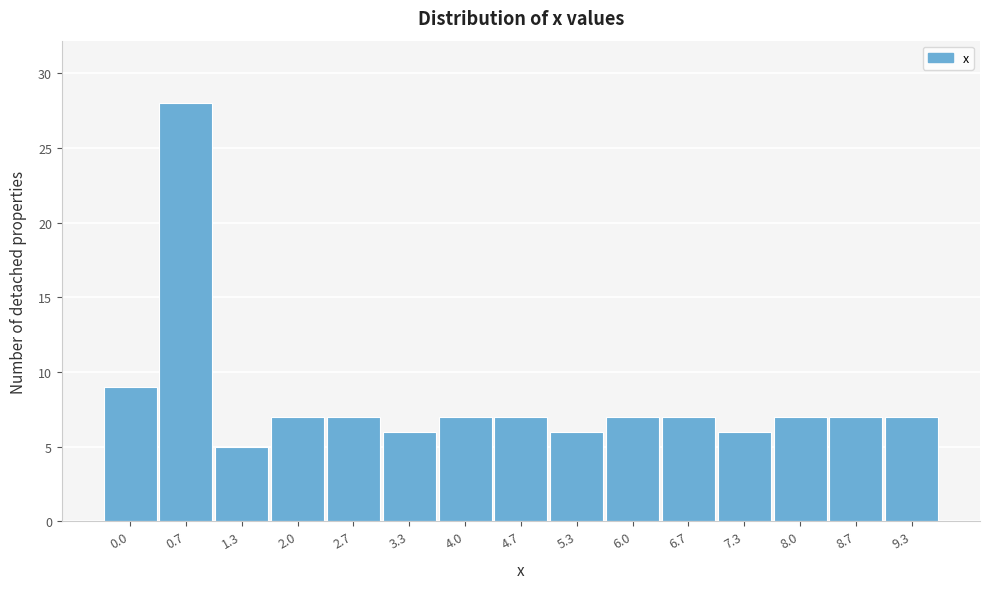

Reading right to left, transcribe all the data shown in this chart.

9.3=7	8.7=7	8.0=7	7.3=6	6.7=7	6.0=7	5.3=6	4.7=7	4.0=7	3.3=6	2.7=7	2.0=7	1.3=5	0.7=28	0.0=9